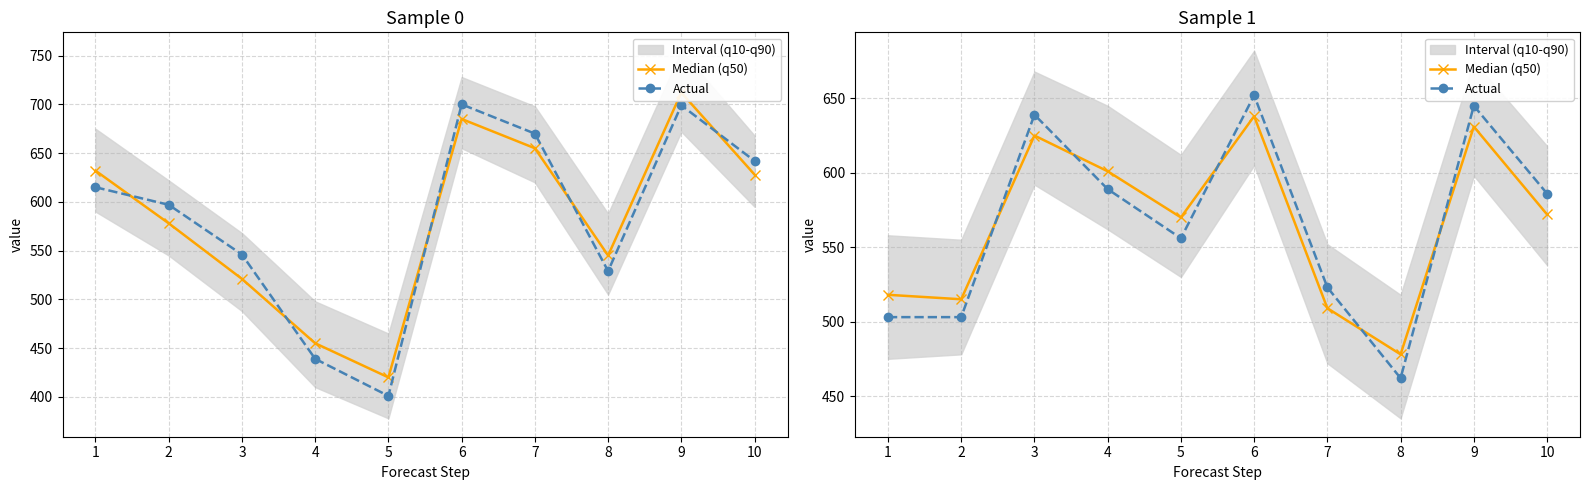

The value of Median (q50) at 2 is 515. True or false?

True